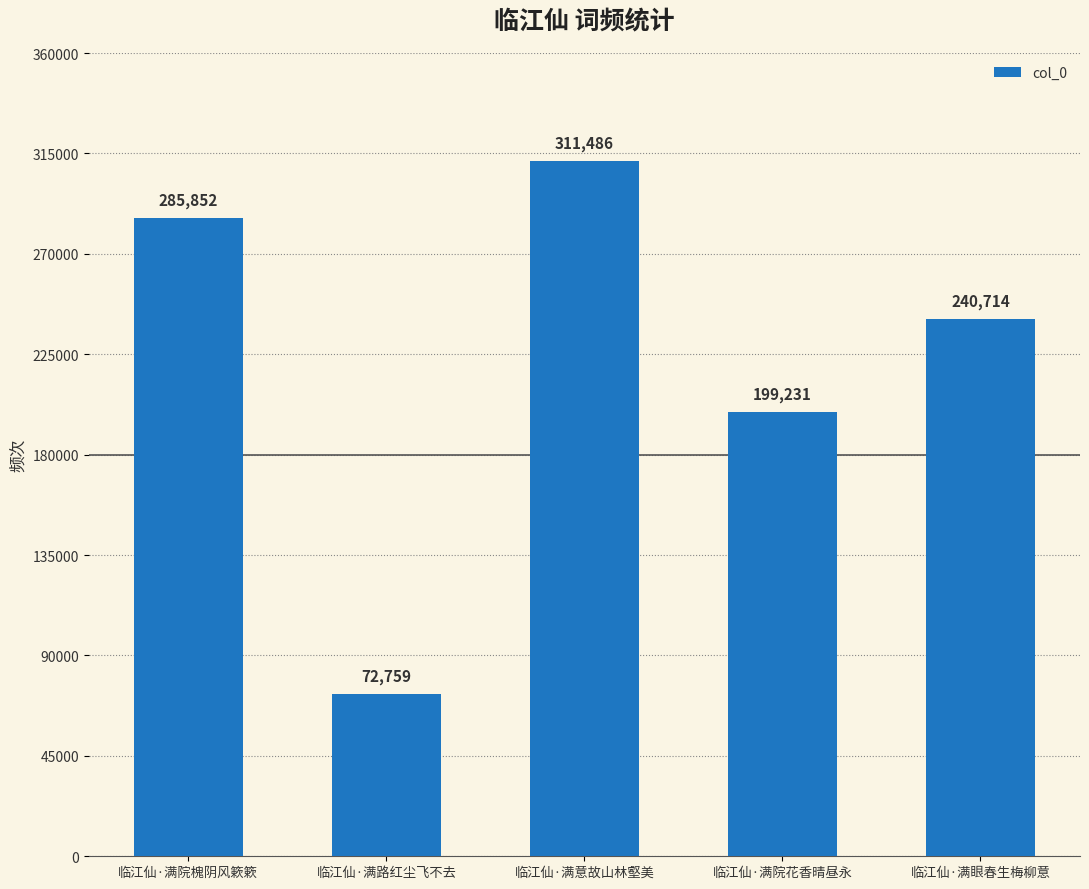

Reading right to left, extract all data points from this chart.

240714	199231	311486	72759	285852